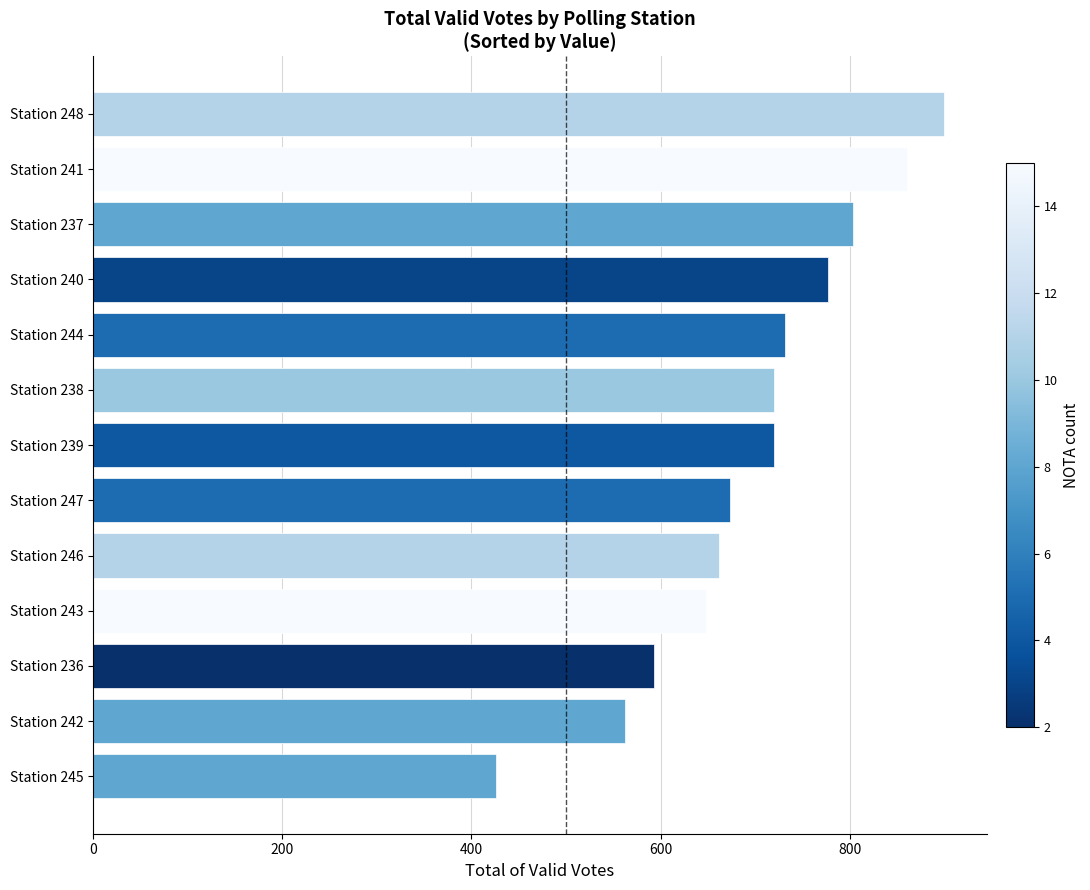

What is the minimum value shown in the chart?

426